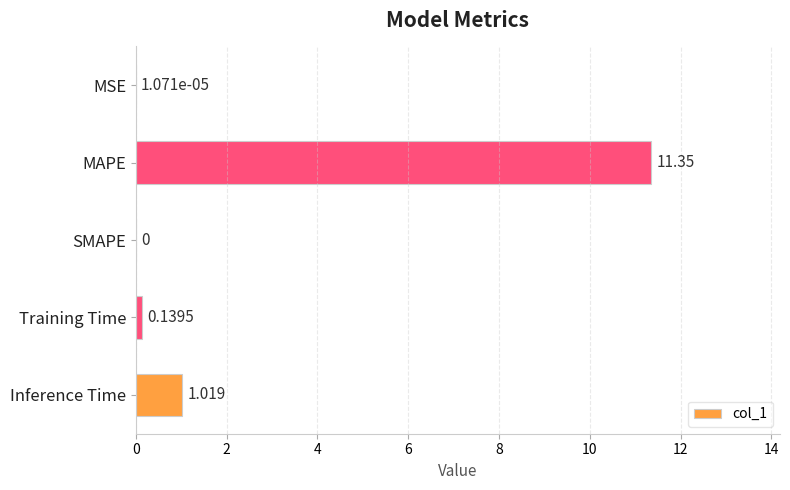

Between Training Time and MSE, which is larger?

Training Time